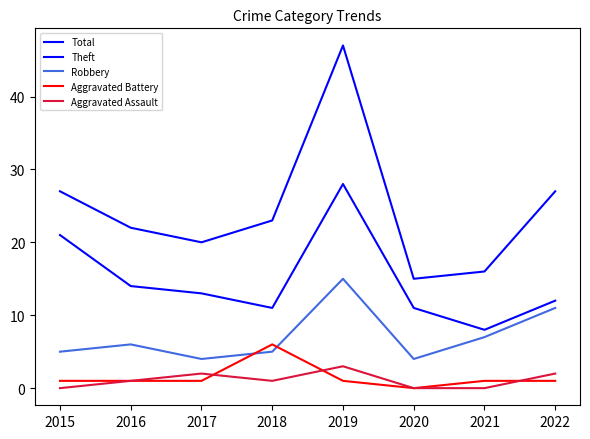

What is the difference between the maximum and second lowest values in the Total series?

31